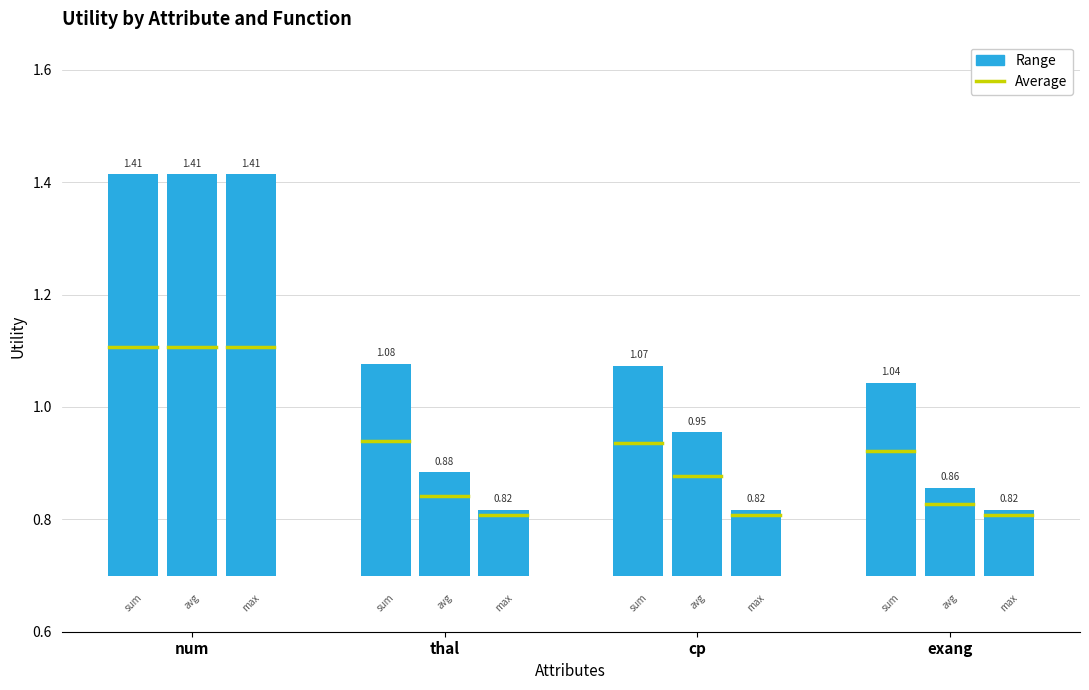

Reading left to right, extract all data points from this chart.

sum: num=1.4	thal=1.1	cp=1.1	exang=1.0
avg: num=1.4	thal=0.9	cp=1.0	exang=0.9
max: num=1.4	thal=0.8	cp=0.8	exang=0.8